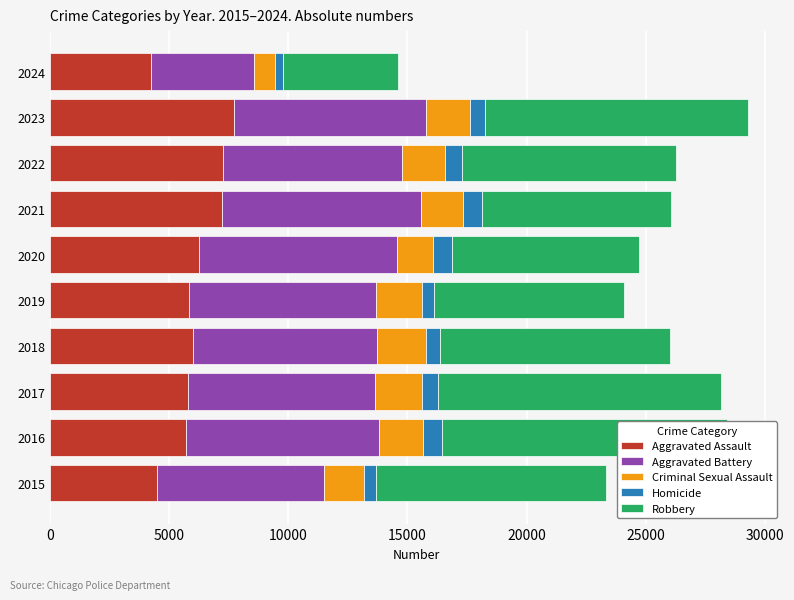

How many data points in Aggravated Assault are above 6001?

4